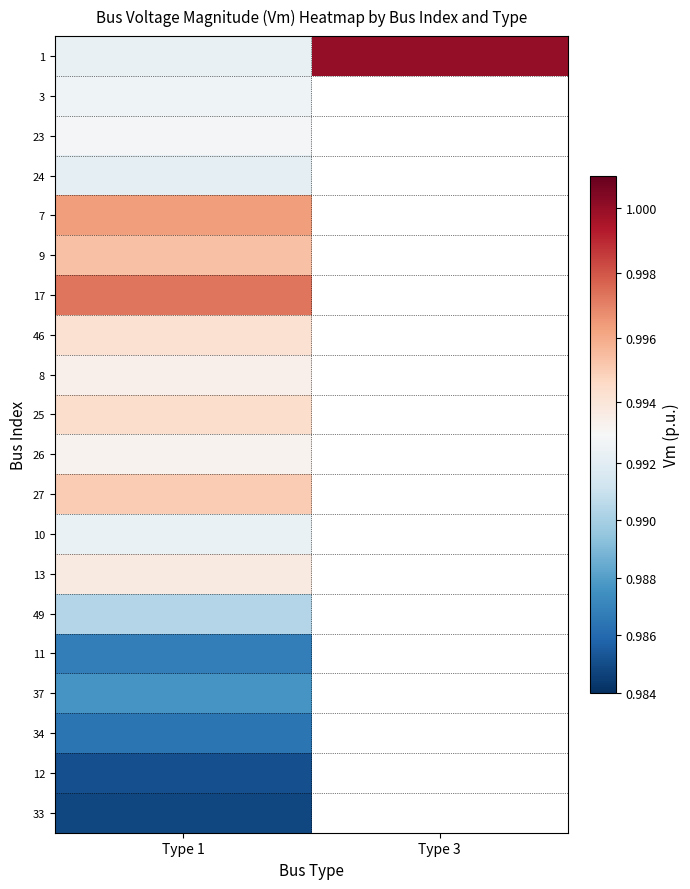

Which series has the largest total across all categories?

1